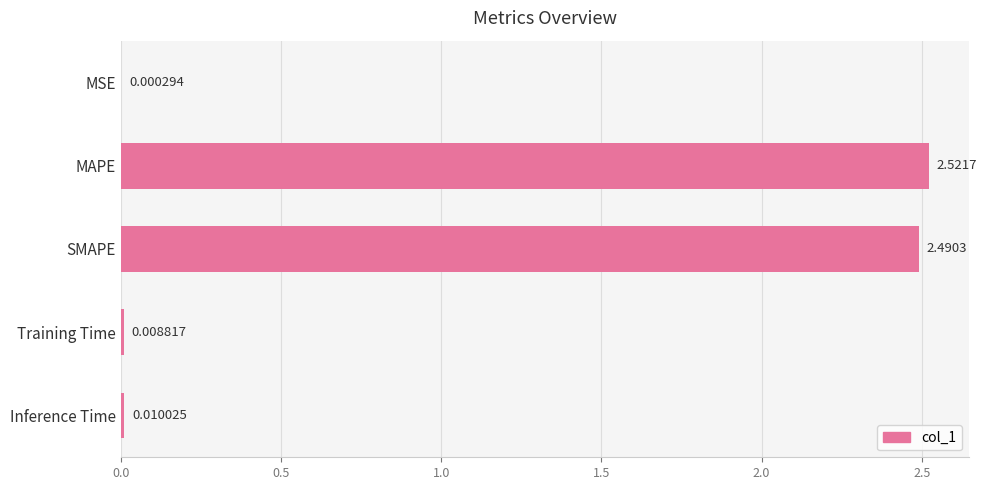

Which label corresponds to the largest value in the chart?

MAPE